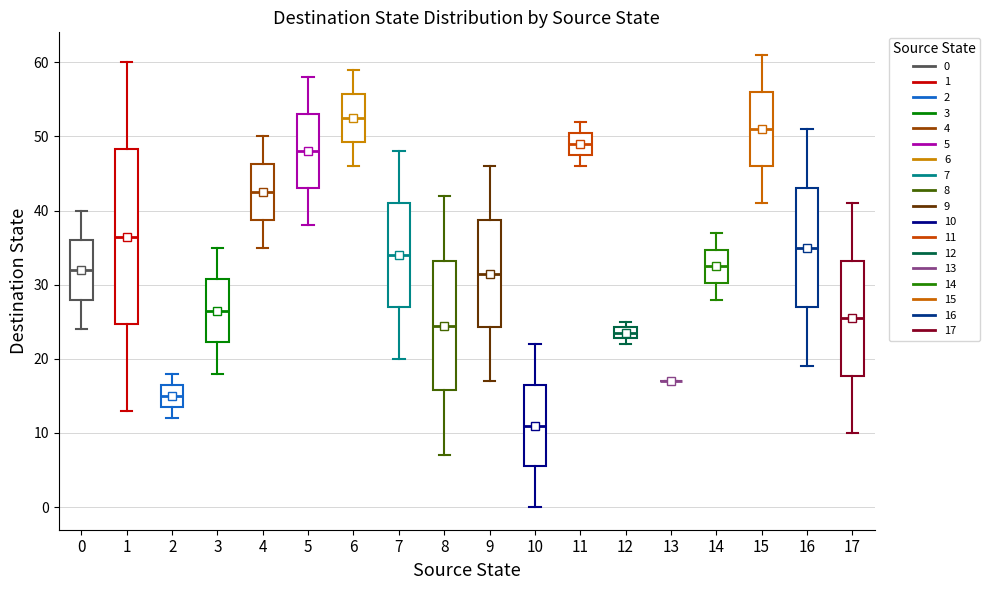

Comparing the boxes themselves (not the whiskers), which one is the tallest?

1